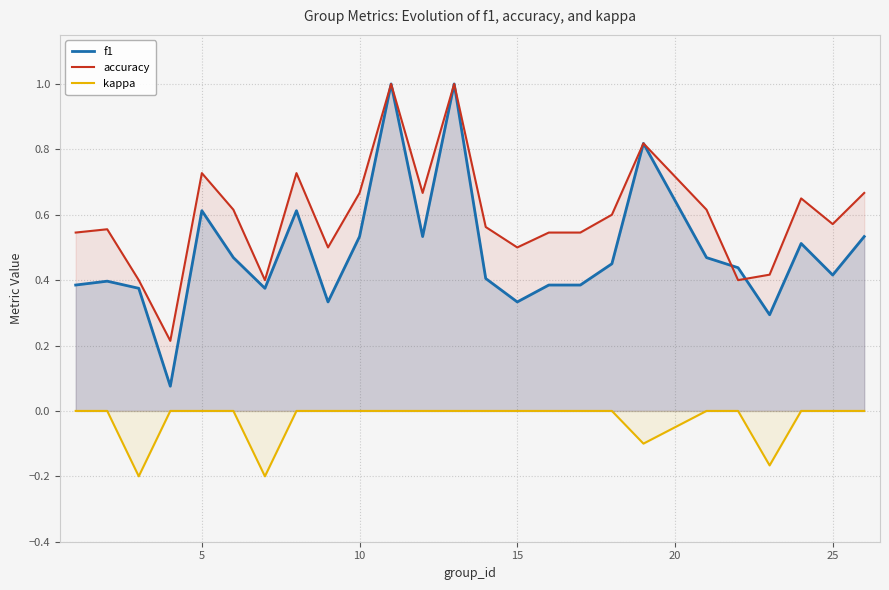

What are all the series names shown in the legend?

f1, accuracy, kappa